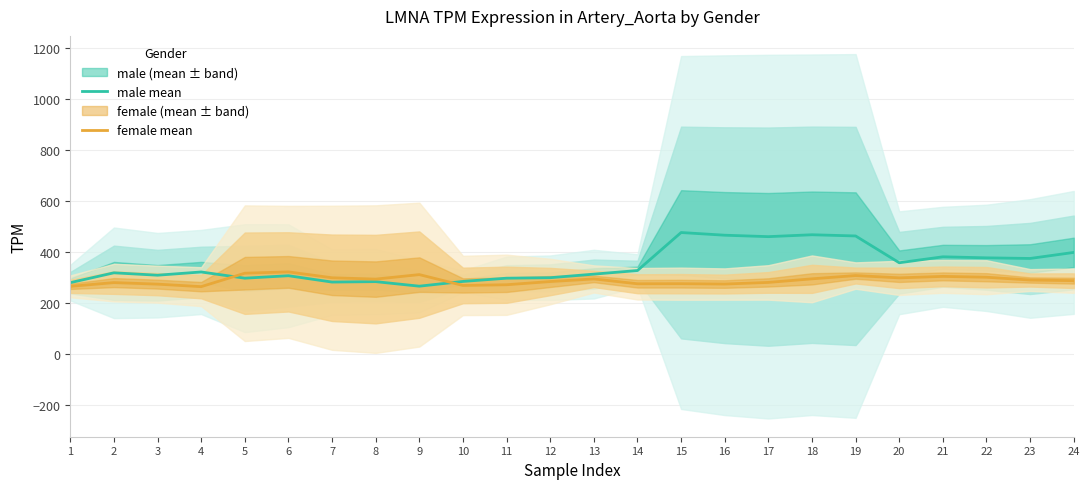

What is the difference between the highest and lowest values at 13?

18.8